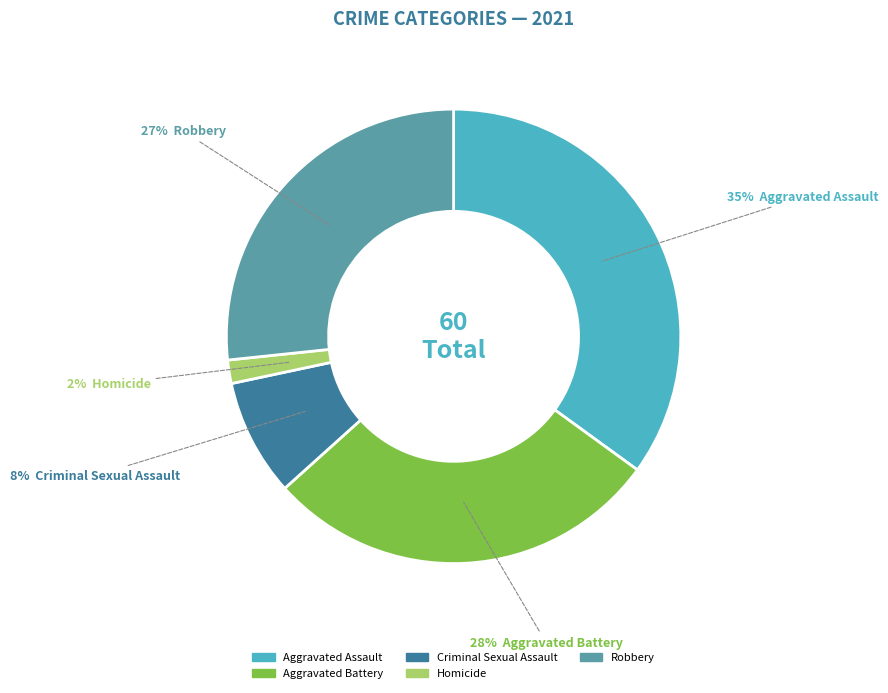

Is it true that Robbery is 15% of the pie?

False